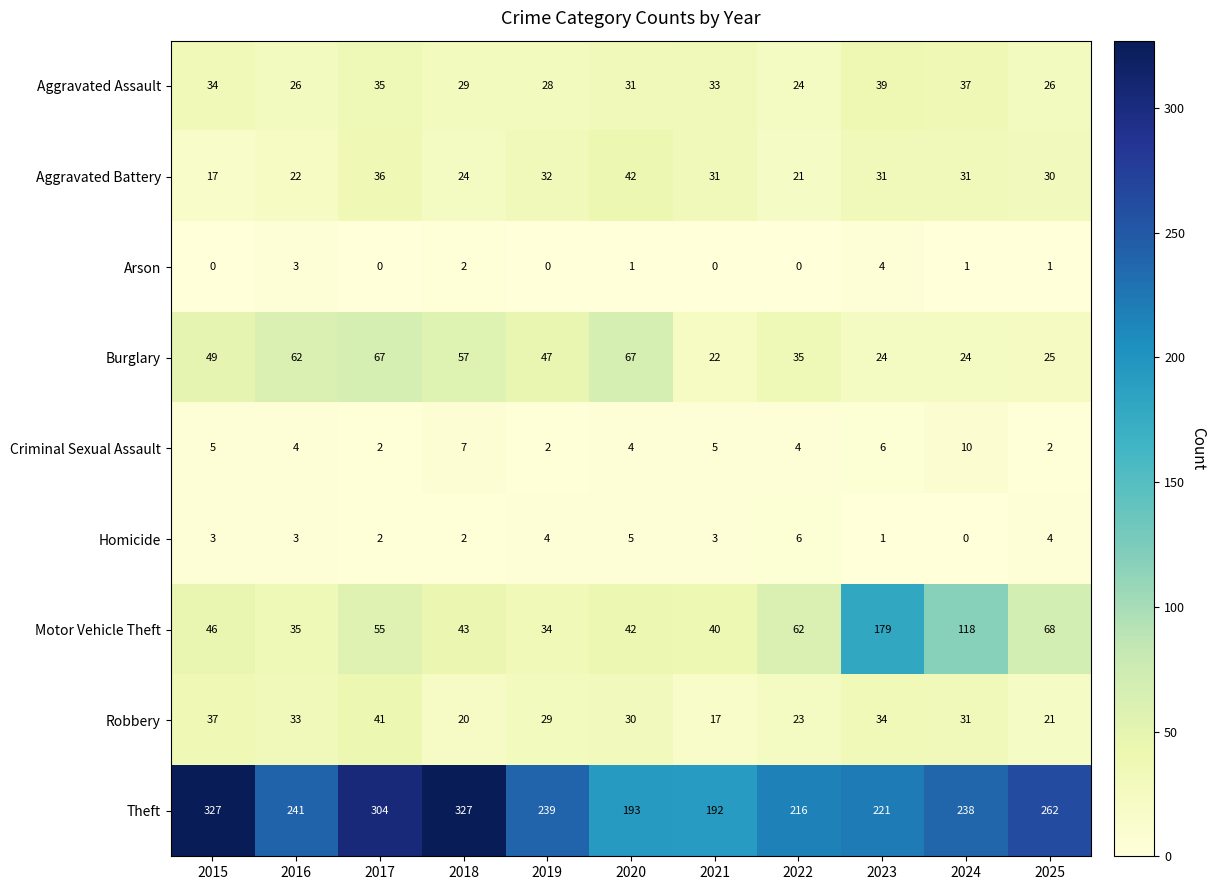

What is the maximum value for Theft?

327